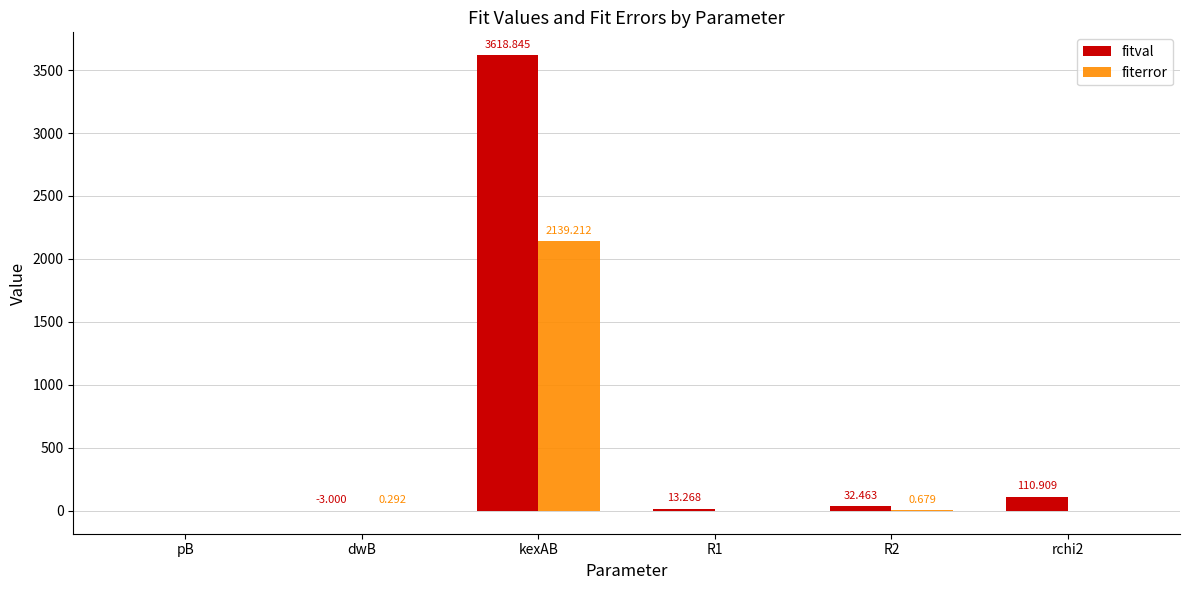

At which label does fiterror reach its peak?

kexAB